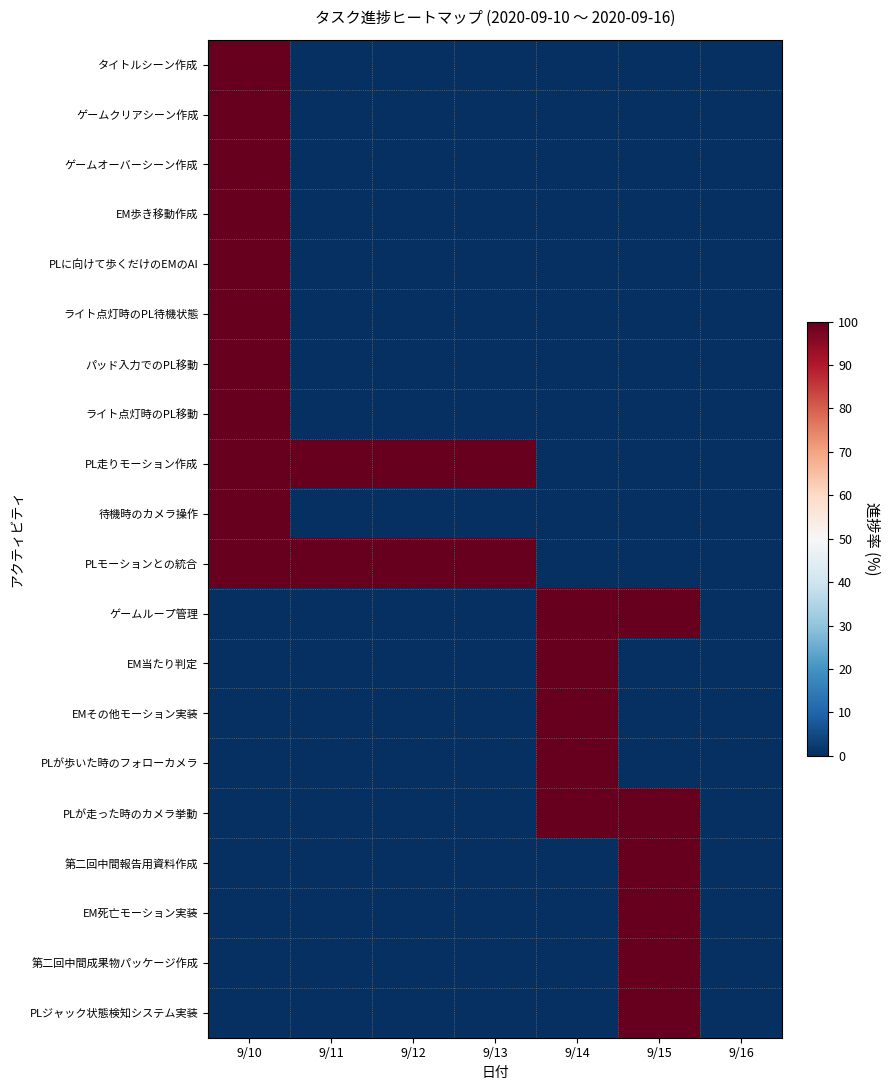

Reading left to right, transcribe all the data shown in this chart.

タイトルシーン作成: 9/10=100	9/11=0	9/12=0	9/13=0	9/14=0	9/15=0	9/16=0
ゲームクリアシーン作成: 9/10=100	9/11=0	9/12=0	9/13=0	9/14=0	9/15=0	9/16=0
ゲームオーバーシーン作成: 9/10=100	9/11=0	9/12=0	9/13=0	9/14=0	9/15=0	9/16=0
EM歩き移動作成: 9/10=100	9/11=0	9/12=0	9/13=0	9/14=0	9/15=0	9/16=0
PLに向けて歩くだけのEMのAI: 9/10=100	9/11=0	9/12=0	9/13=0	9/14=0	9/15=0	9/16=0
ライト点灯時のPL待機状態: 9/10=100	9/11=0	9/12=0	9/13=0	9/14=0	9/15=0	9/16=0
パッド入力でのPL移動: 9/10=100	9/11=0	9/12=0	9/13=0	9/14=0	9/15=0	9/16=0
ライト点灯時のPL移動: 9/10=100	9/11=0	9/12=0	9/13=0	9/14=0	9/15=0	9/16=0
PL走りモーション作成: 9/10=100	9/11=100	9/12=100	9/13=100	9/14=0	9/15=0	9/16=0
待機時のカメラ操作: 9/10=100	9/11=0	9/12=0	9/13=0	9/14=0	9/15=0	9/16=0
PLモーションとの統合: 9/10=100	9/11=100	9/12=100	9/13=100	9/14=0	9/15=0	9/16=0
ゲームループ管理: 9/10=0	9/11=0	9/12=0	9/13=0	9/14=100	9/15=100	9/16=0
EM当たり判定: 9/10=0	9/11=0	9/12=0	9/13=0	9/14=100	9/15=0	9/16=0
EMその他モーション実装: 9/10=0	9/11=0	9/12=0	9/13=0	9/14=100	9/15=0	9/16=0
PLが歩いた時のフォローカメラ: 9/10=0	9/11=0	9/12=0	9/13=0	9/14=100	9/15=0	9/16=0
PLが走った時のカメラ挙動: 9/10=0	9/11=0	9/12=0	9/13=0	9/14=100	9/15=100	9/16=0
第二回中間報告用資料作成: 9/10=0	9/11=0	9/12=0	9/13=0	9/14=0	9/15=100	9/16=0
EM死亡モーション実装: 9/10=0	9/11=0	9/12=0	9/13=0	9/14=0	9/15=100	9/16=0
第二回中間成果物パッケージ作成: 9/10=0	9/11=0	9/12=0	9/13=0	9/14=0	9/15=100	9/16=0
PLジャック状態検知システム実装: 9/10=0	9/11=0	9/12=0	9/13=0	9/14=0	9/15=100	9/16=0